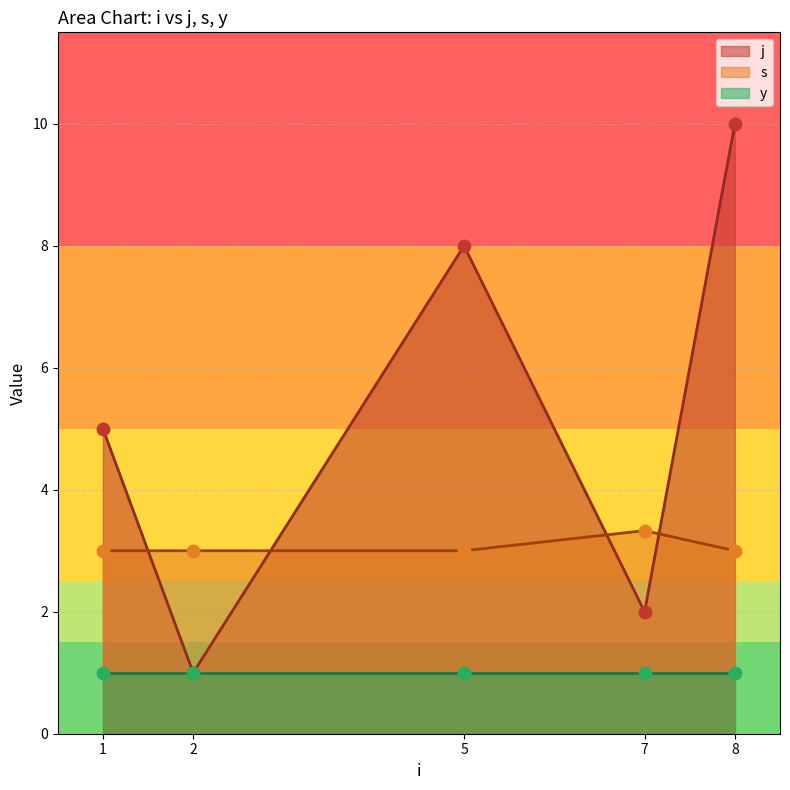

Which series has the widest spread of Y values?

j